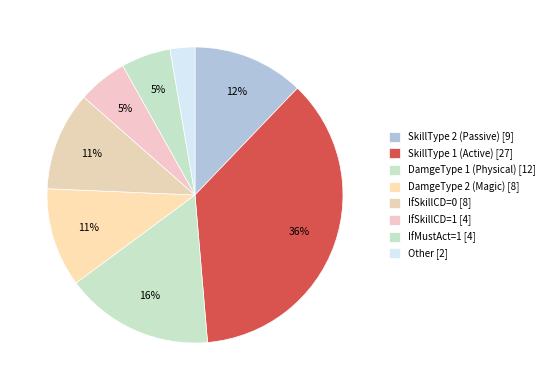

How many segments does this pie chart have?

8